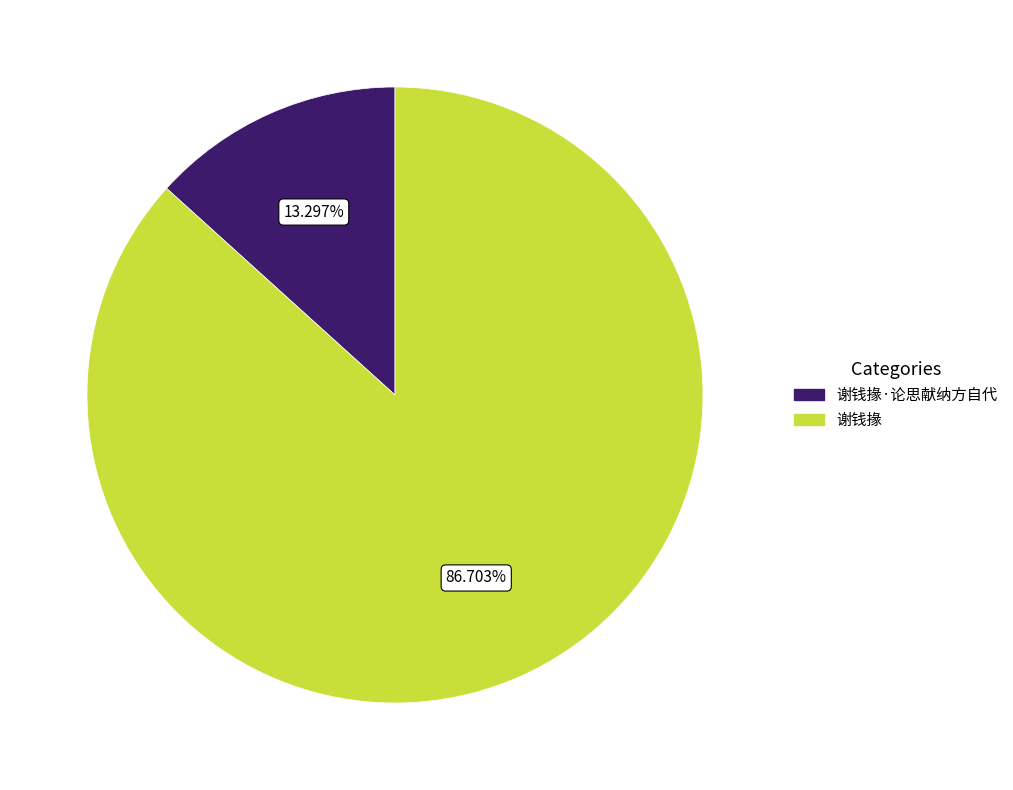

Does any single category account for the majority?

Yes